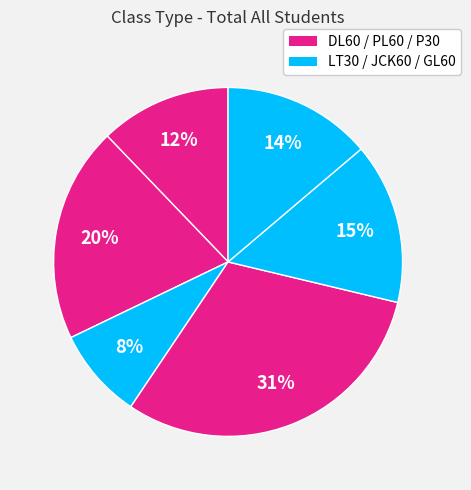

How many segments does this pie chart have?

6